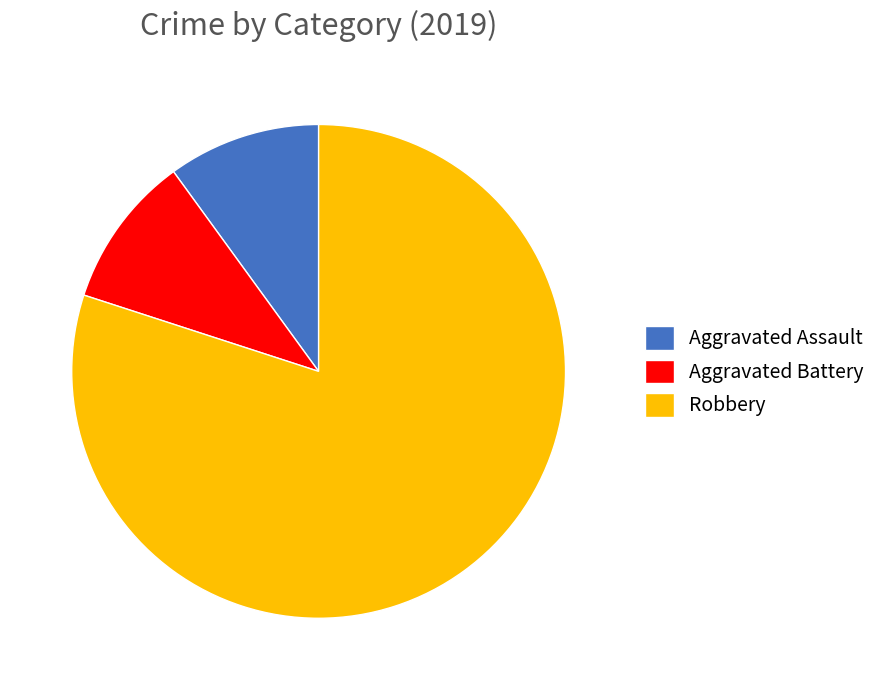

How many segments does this pie chart have?

3